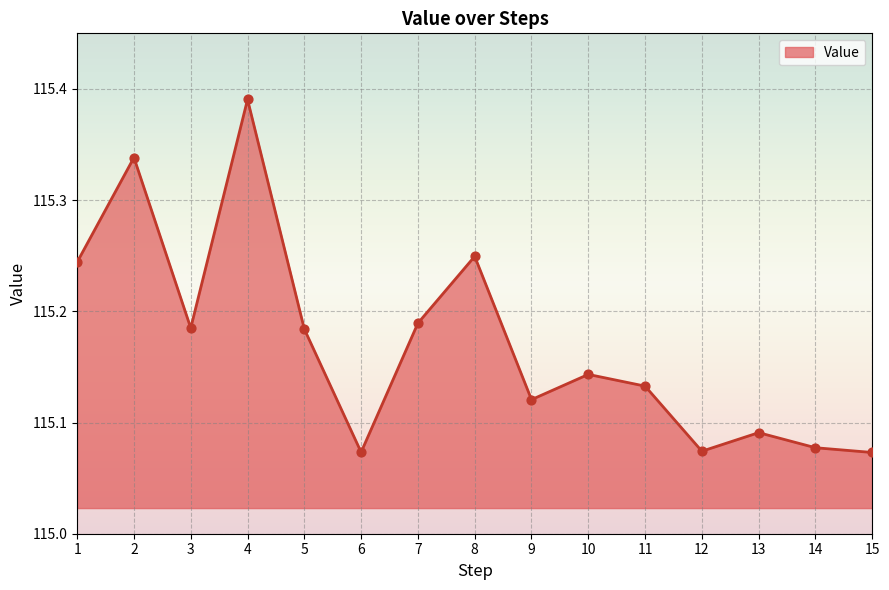

Approximately how many times larger is the value at 11 compared to 7?

1.0